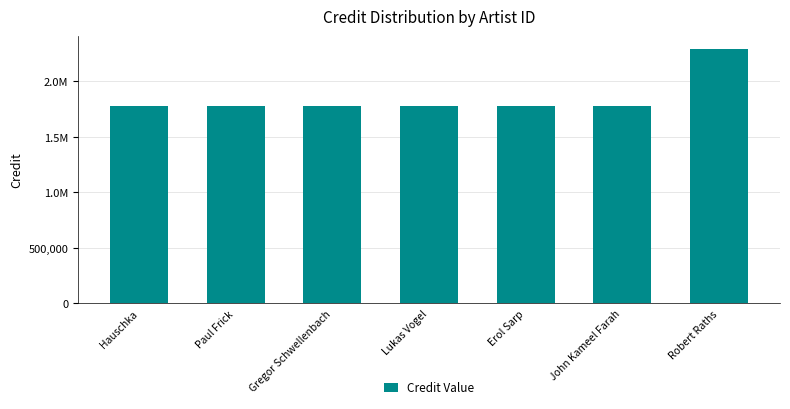

Rank the categories by value from highest to lowest.

Robert Raths, Hauschka, Paul Frick, Gregor Schwellenbach, Lukas Vogel, Erol Sarp, John Kameel Farah